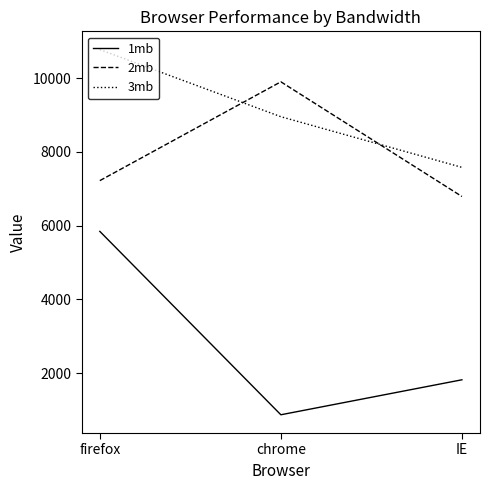

What position from the right is IE?

1